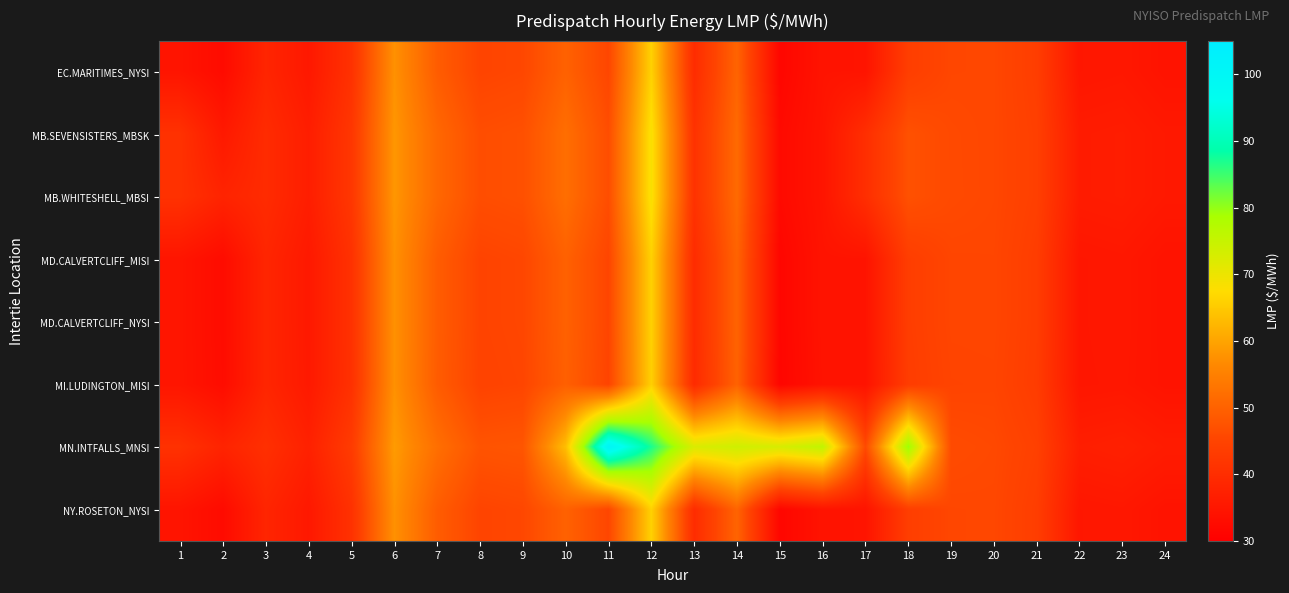

What is the maximum value shown in the chart?

101.0